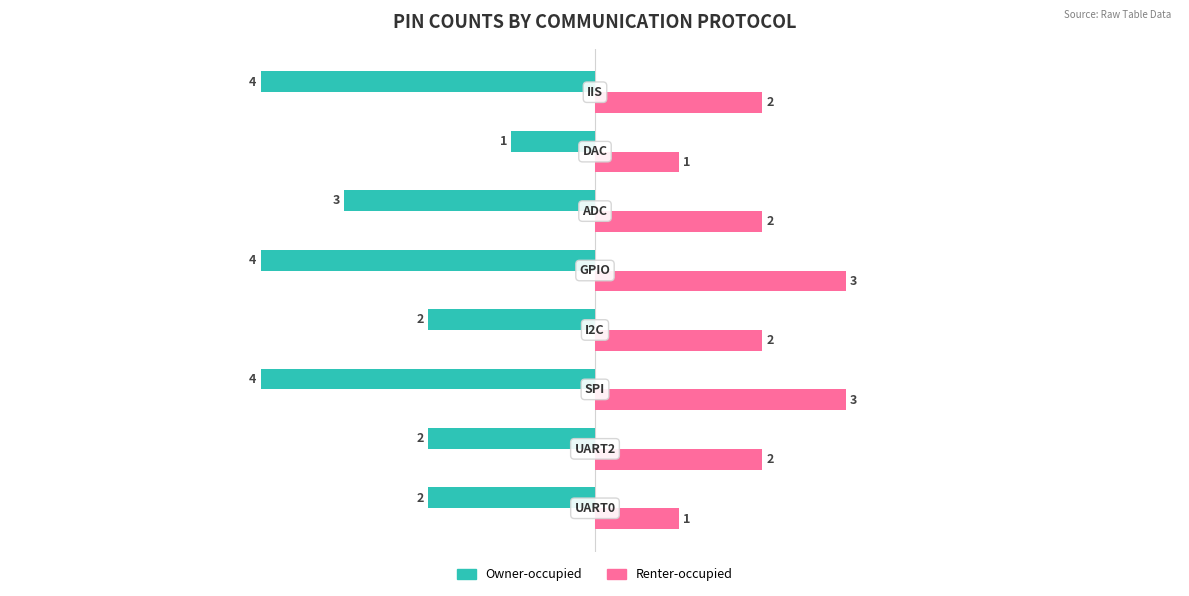

How many values in the Renter-occupied series are below 2?

2